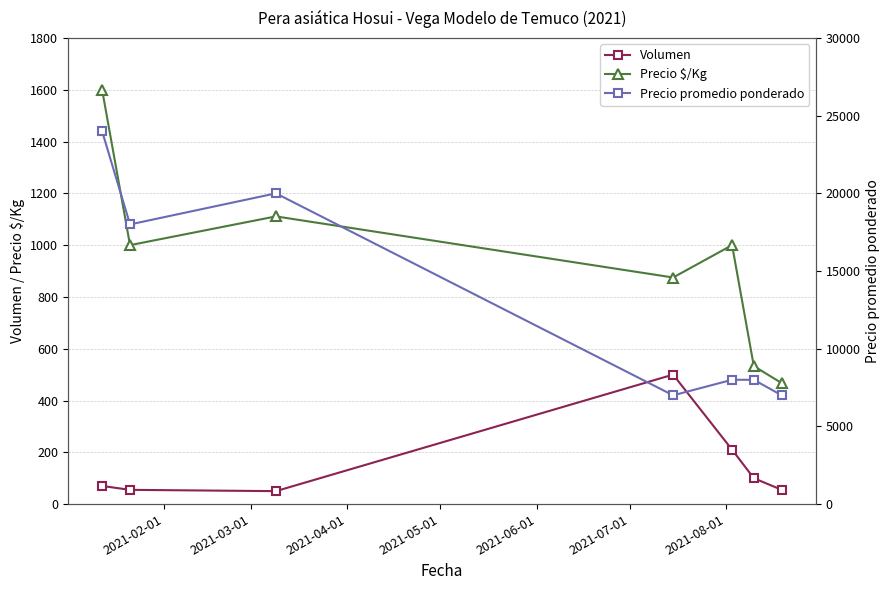

What is the value of the Precio $/Kg point at the 6th from the left?

533